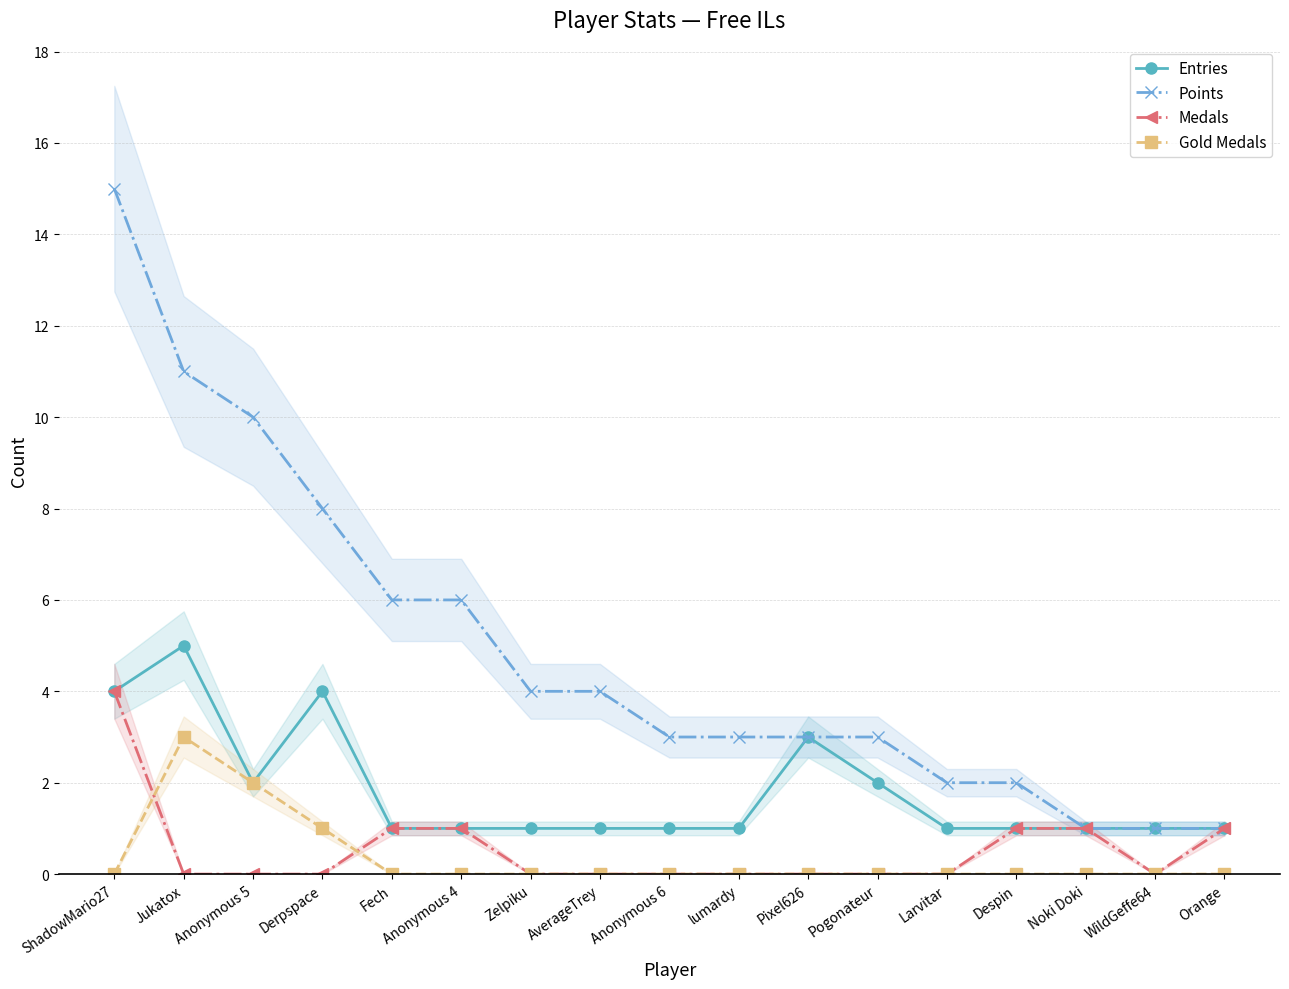

What are all the series names shown in the legend?

Entries, Points, Medals, Gold Medals